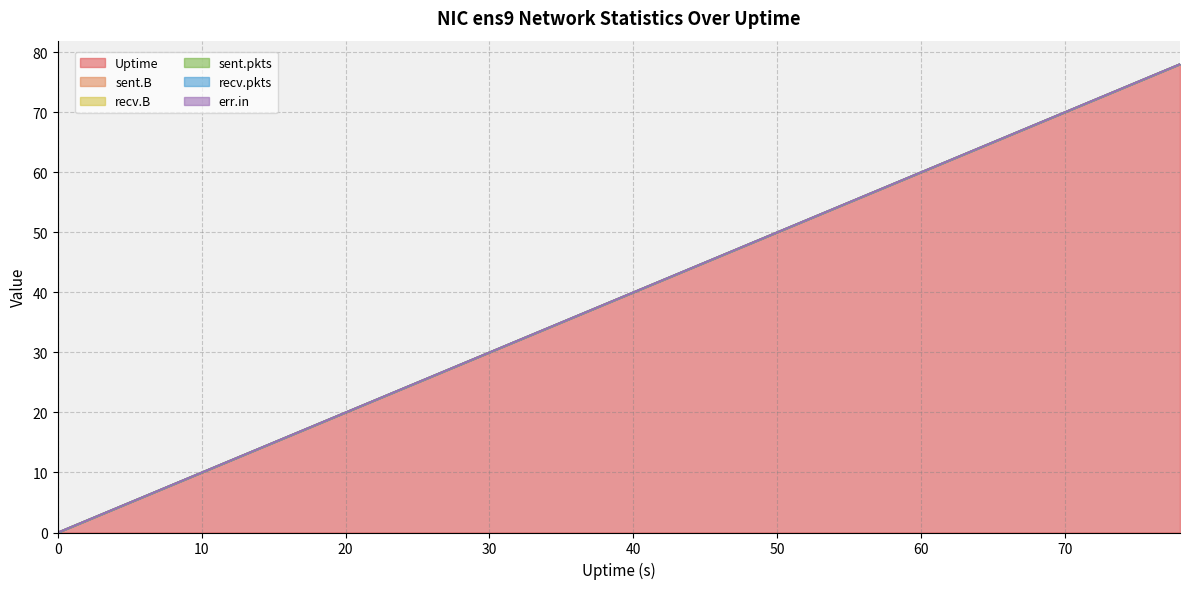

At how many categories does at least one series exceed 47?

16